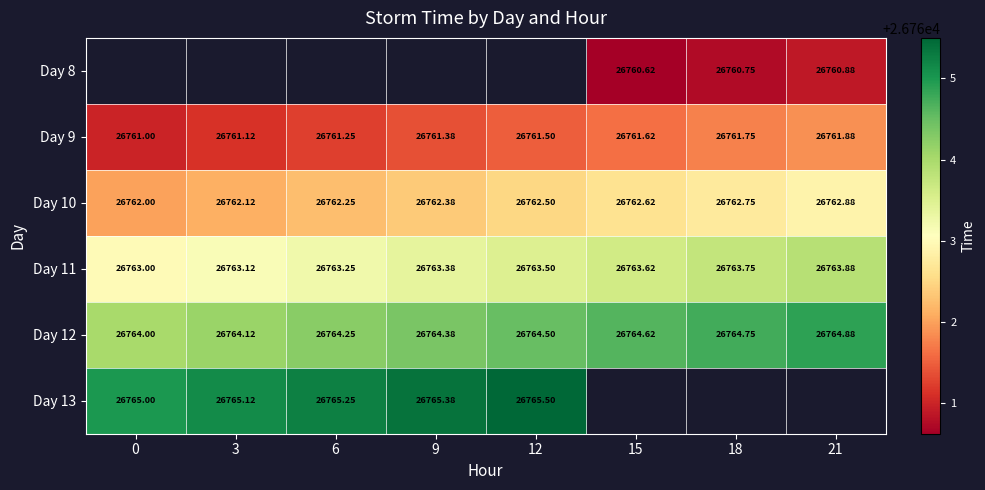

The Day 13 series shows 37773.3 at 6. True or false?

False